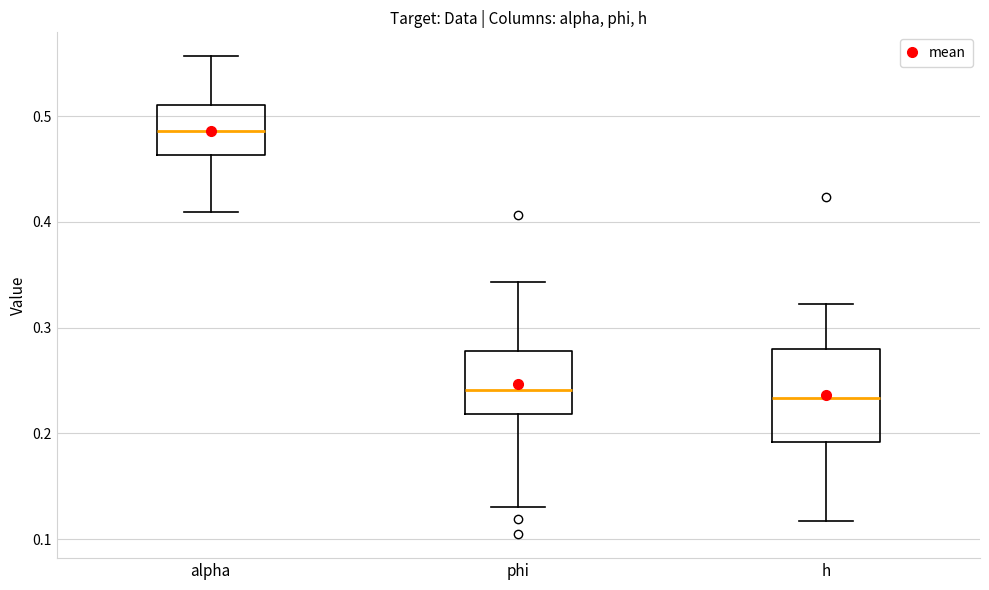

Where is the lower edge of the box for h on the y-axis? The values are not printed on the chart, so give them approximately, as read against the axis.

0.19